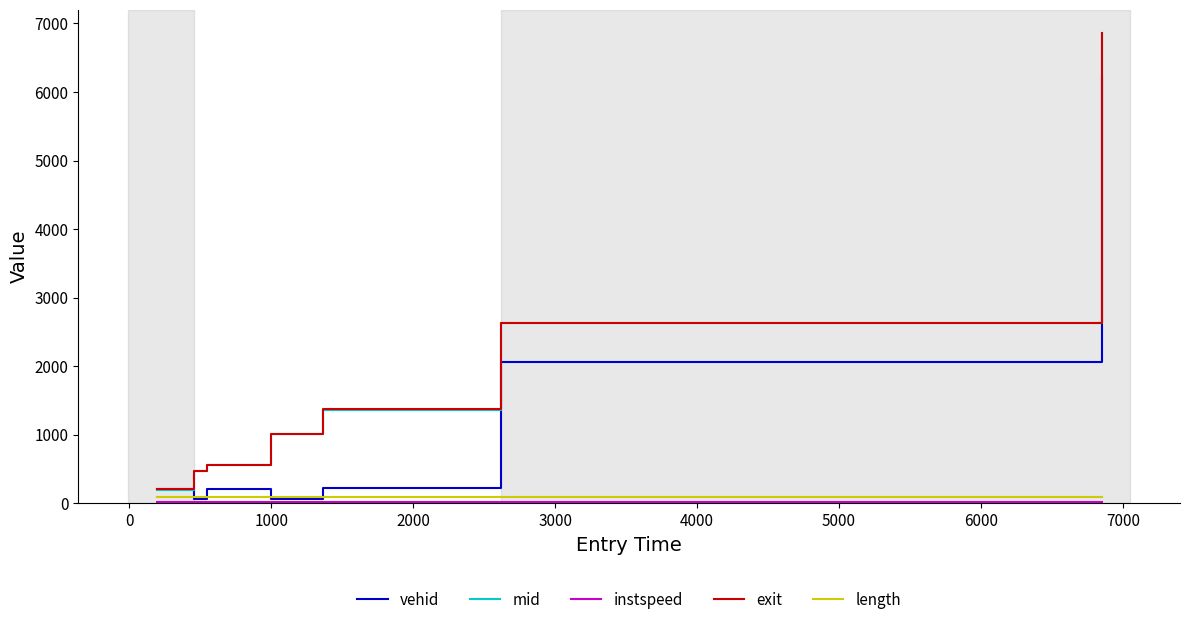

Which series has the widest spread of values?

mid